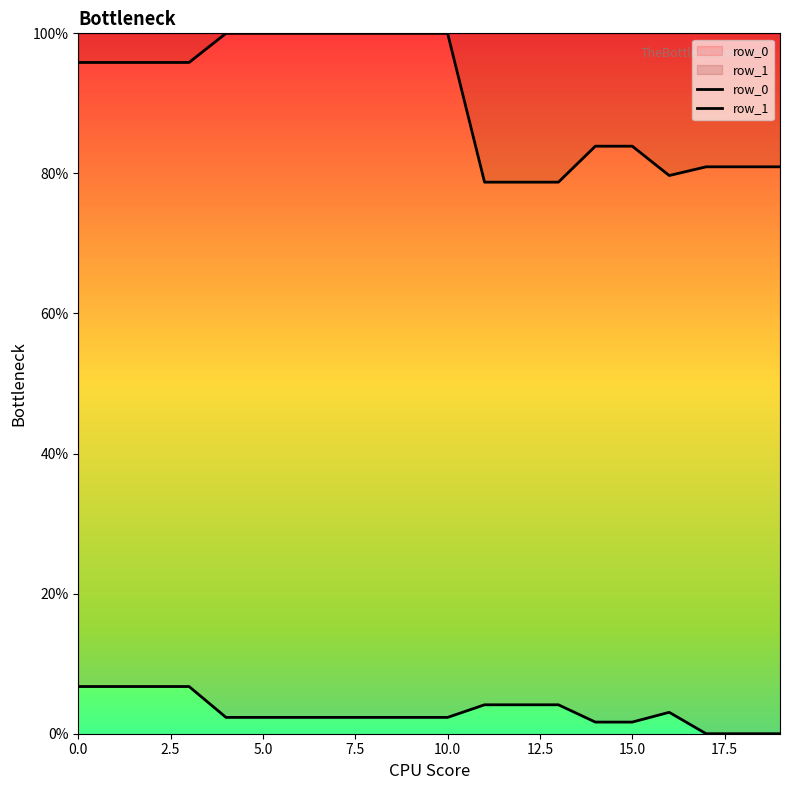

Reading left to right, list all the values displayed in this chart.

row_0: 6.7	6.7	6.7	6.7	2.3	2.3	2.3	2.3	2.3	2.3	2.3	4.1	4.1	4.1	1.7	1.7	3.1	0.0	0.0	0.0
row_1: 95.8	95.8	95.8	95.8	100.0	100.0	100.0	100.0	100.0	100.0	100.0	78.8	78.8	78.8	83.9	83.9	79.7	80.9	80.9	80.9